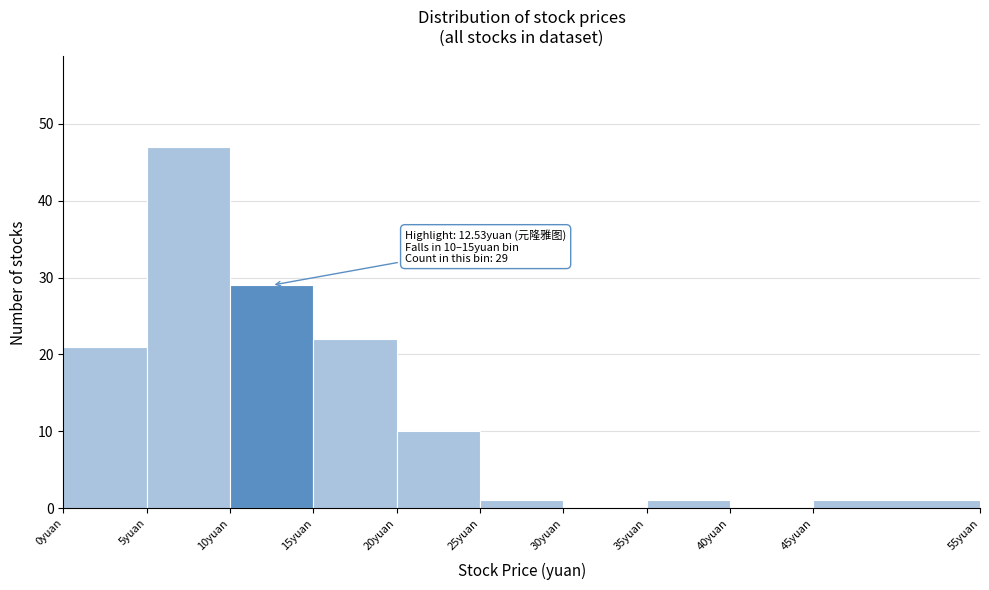

Which range on the x-axis has the tallest bar?

5 to 10